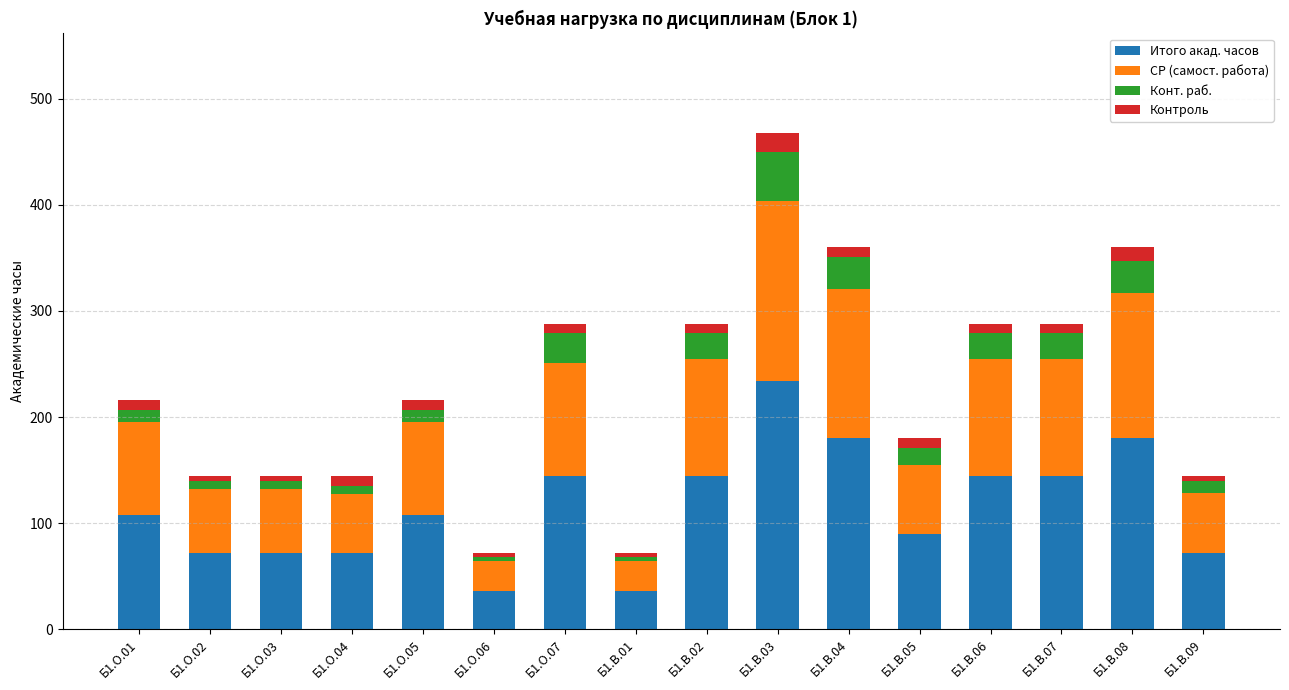

What is the highest value of the Итого акад. часов series?

234